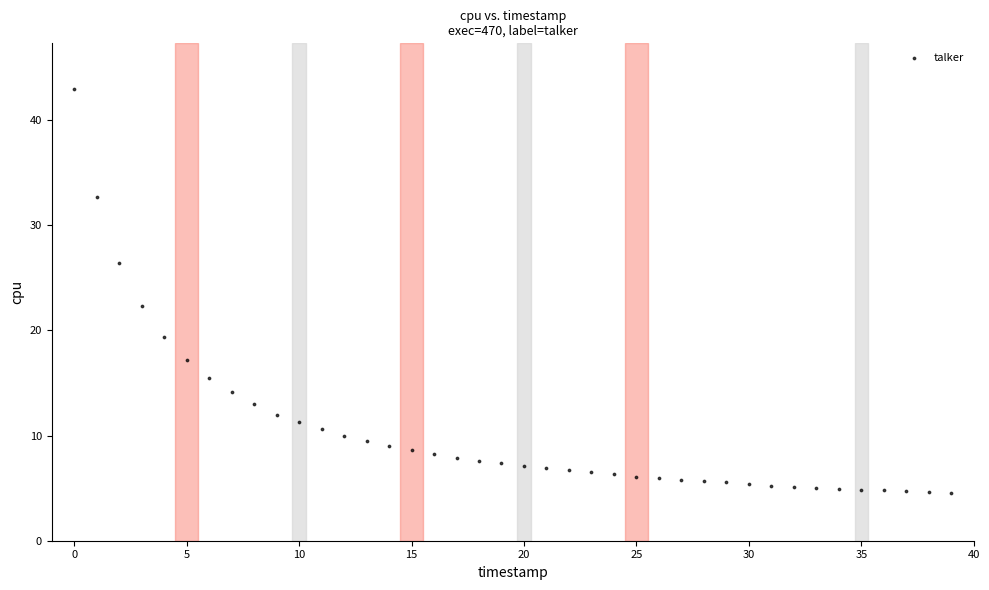

What is the range of Y values (max minus min)?

38.5